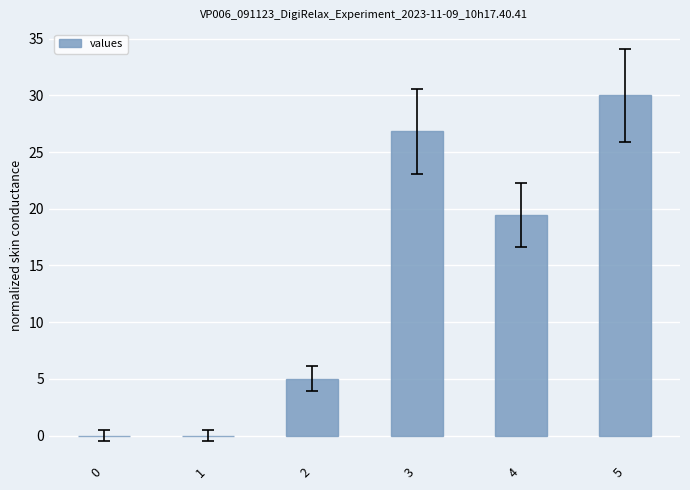

Reading right to left, list all the values displayed in this chart.

5=30.0	4=19.5	3=26.8	2=5.0	1=0.0	0=0.0